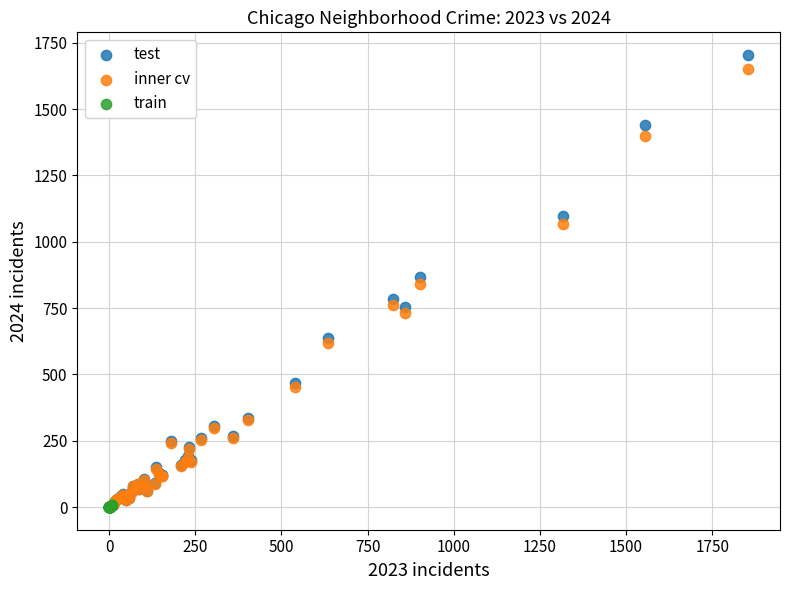

What are all the series names shown in the legend?

test, inner cv, train